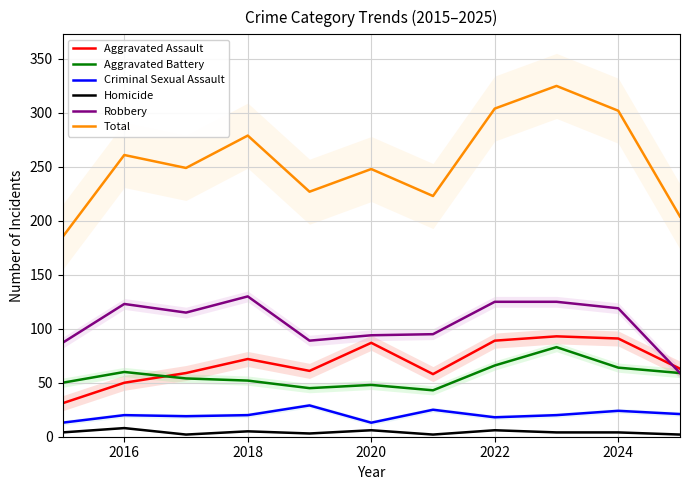

True or false: Aggravated Battery and Homicide cross at least once.

False